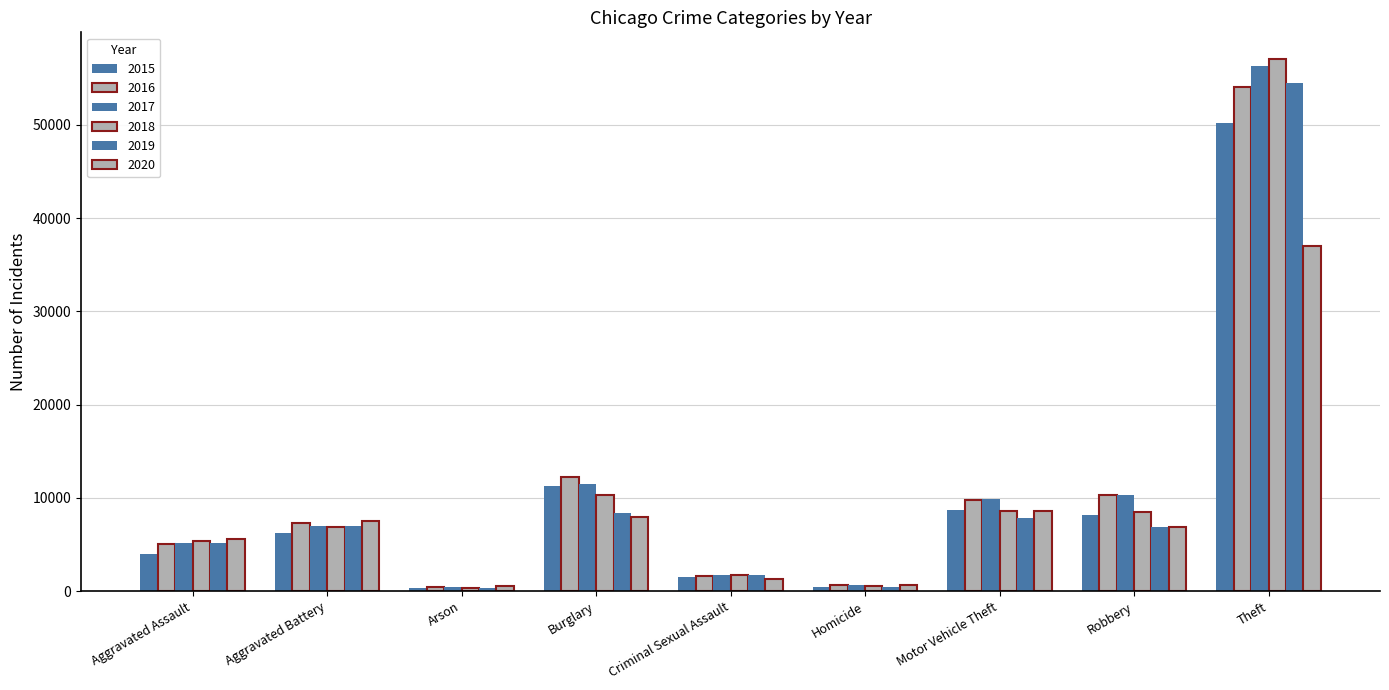

Is the value of 2019 at Theft greater than the value of 2018 at Robbery?

Yes